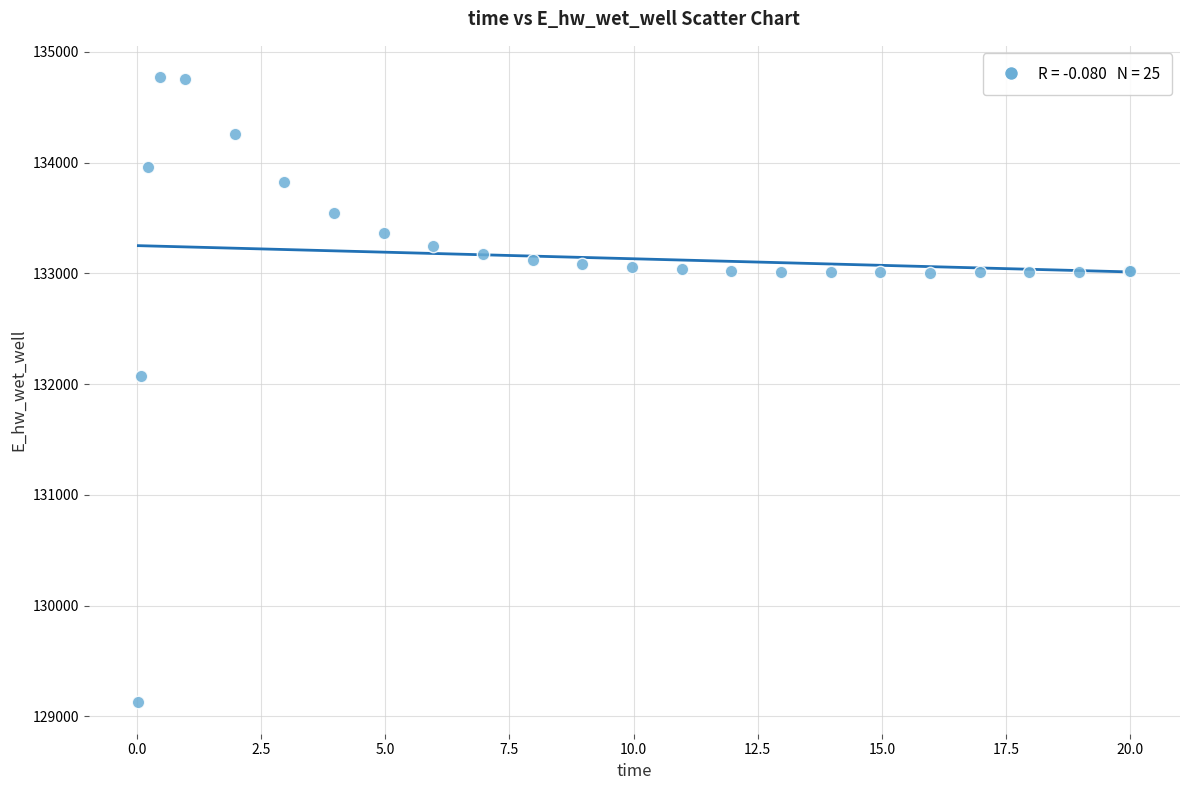

What Y value in the scatter plot is closest to 131948?

132071.8